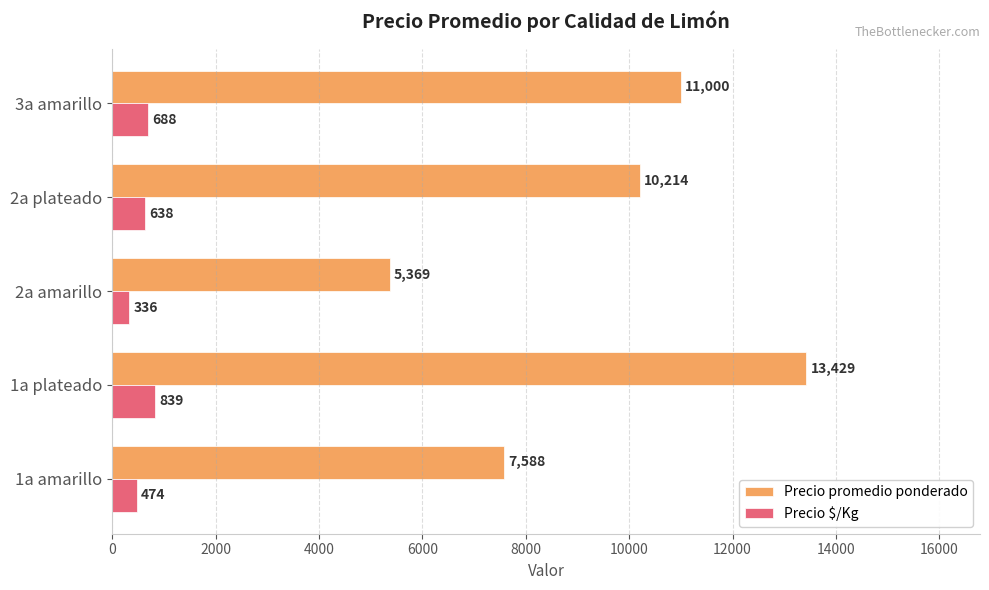

What is the maximum value shown in the chart?

13429